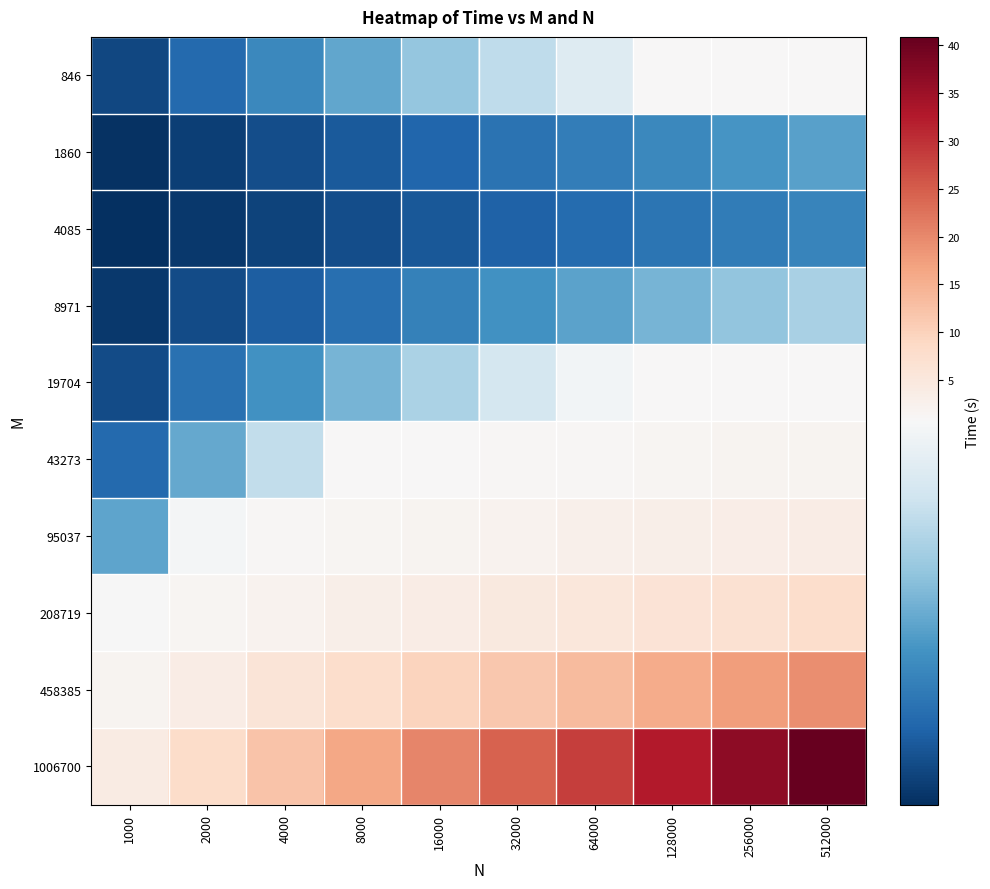

Which series has the largest total across all categories?

1006700